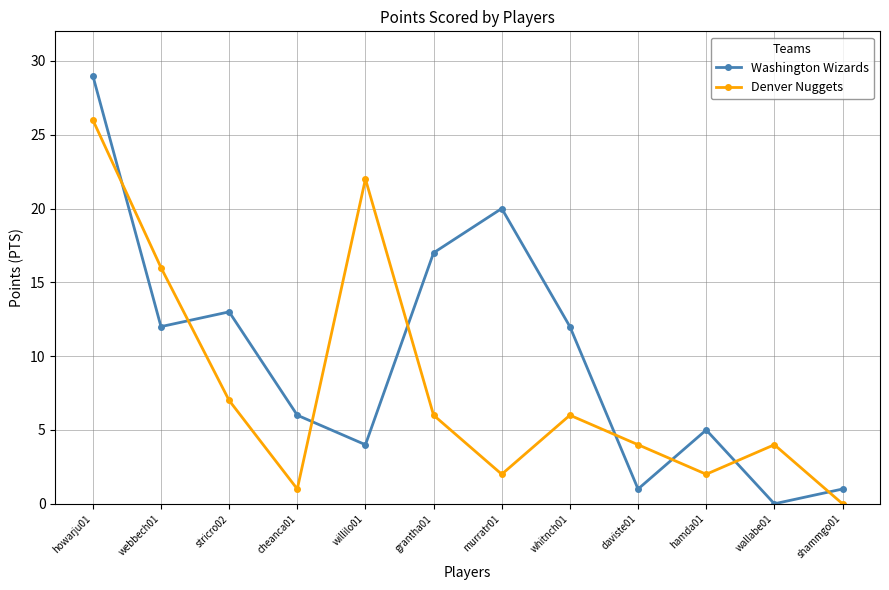

How many data points in Washington Wizards are less than 12?

6